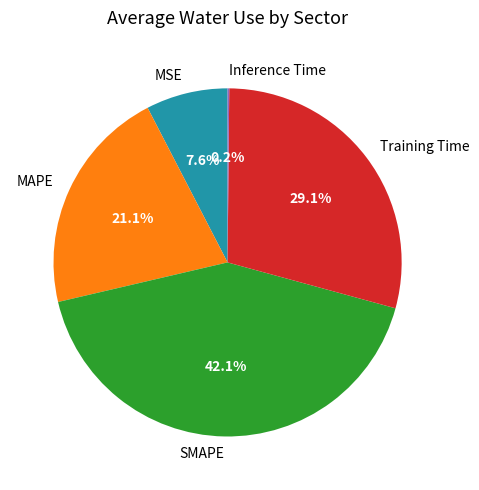

Is there a majority slice in this chart?

No